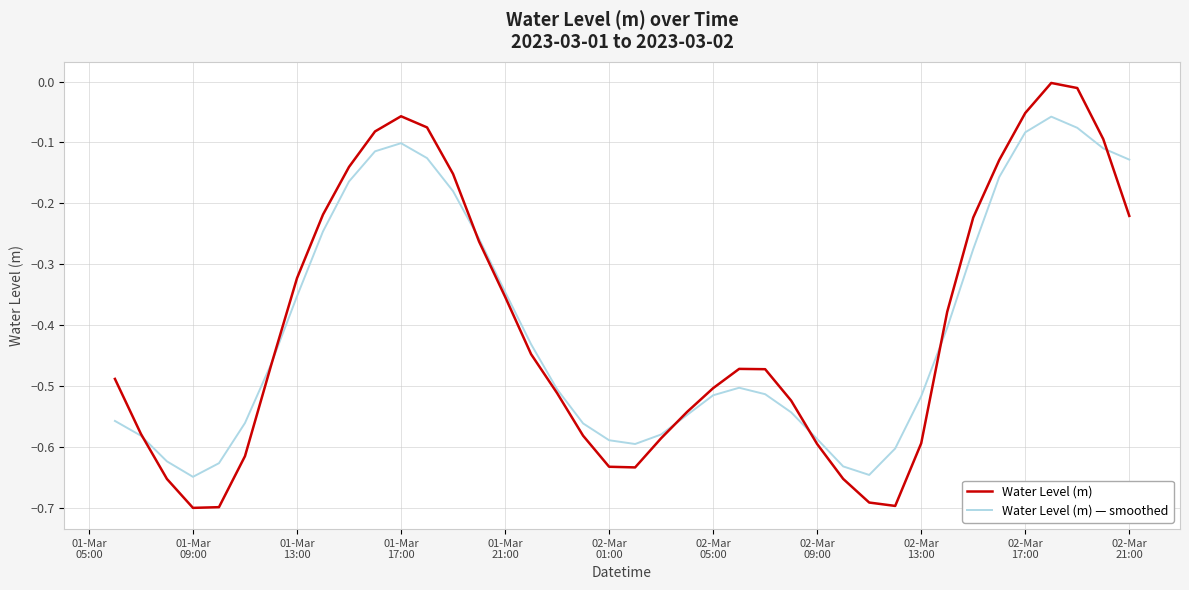

Rank the series by their maximum value, from lowest to highest.

Water Level (m) — smoothed, Water Level (m)